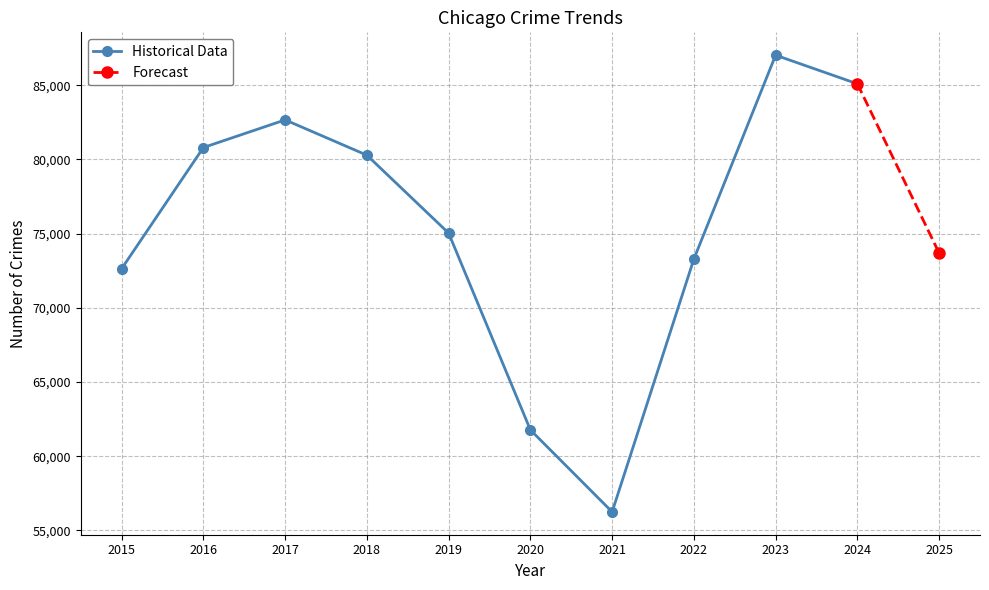

What is the value of the 7th point from the left?

56251